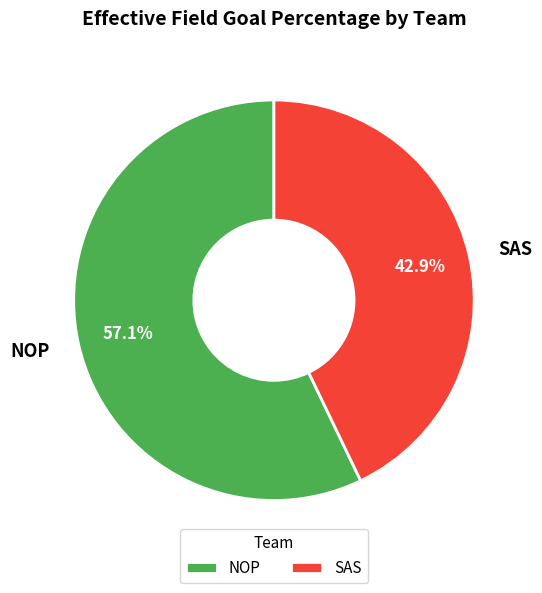

Is it true that SAS is 38% of the pie?

False